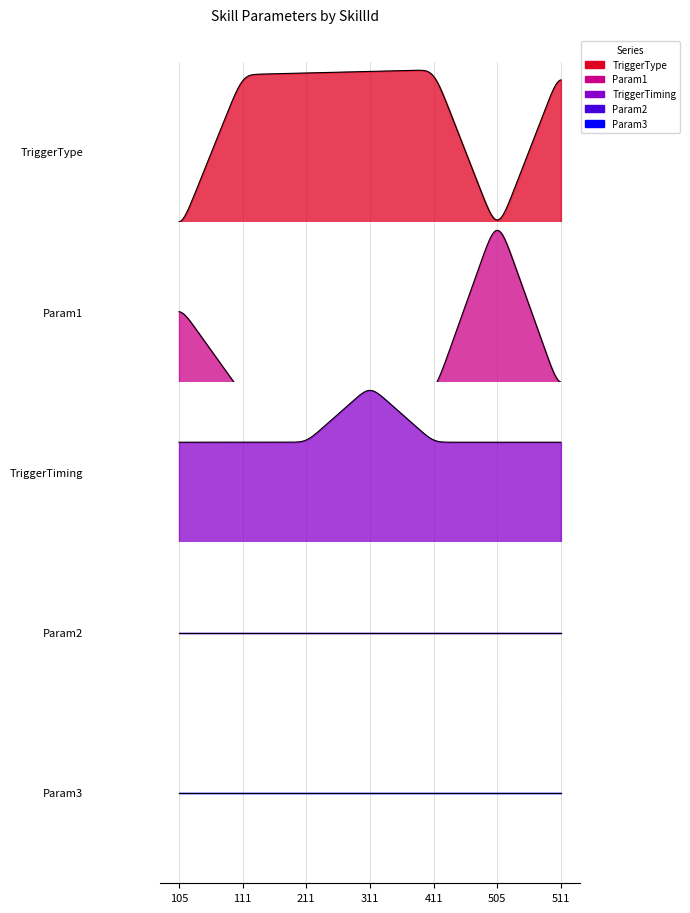

Which series changed the most between 211 and 511?

TriggerType